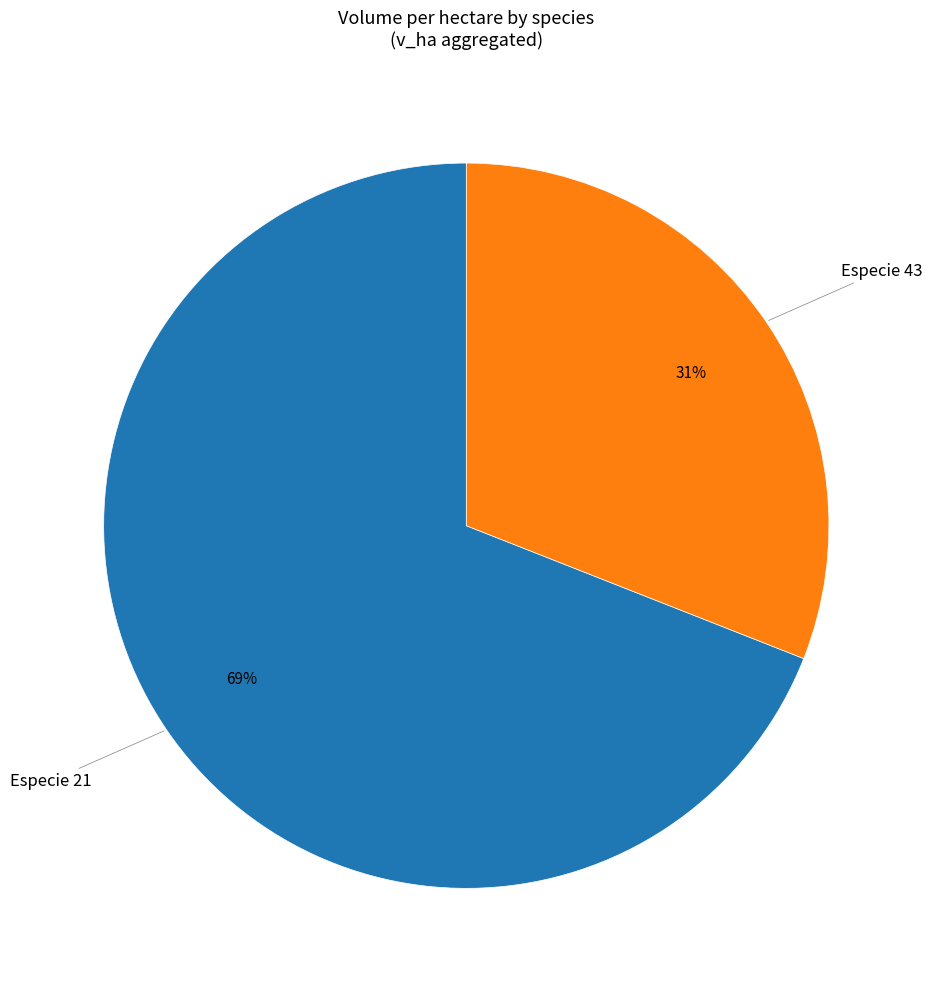

To the nearest percent, what is the difference between the largest and smallest slice percentages?

38%